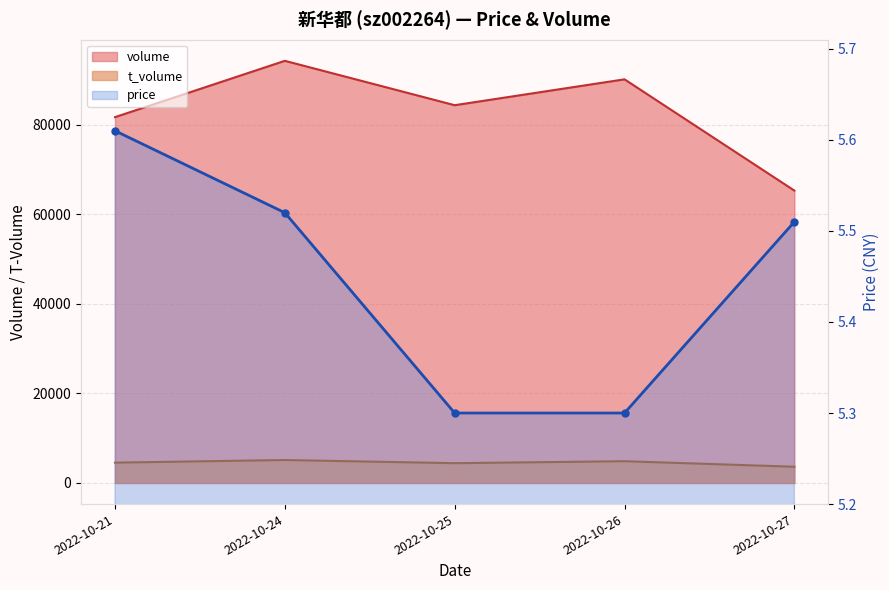

Reading left to right, transcribe all the data shown in this chart.

volume: 81706.0	94282.0	84371.0	90150.0	65297.0
t_volume: 4544.0	5129.0	4423.0	4863.0	3628.0
price: 5.6	5.5	5.3	5.3	5.5